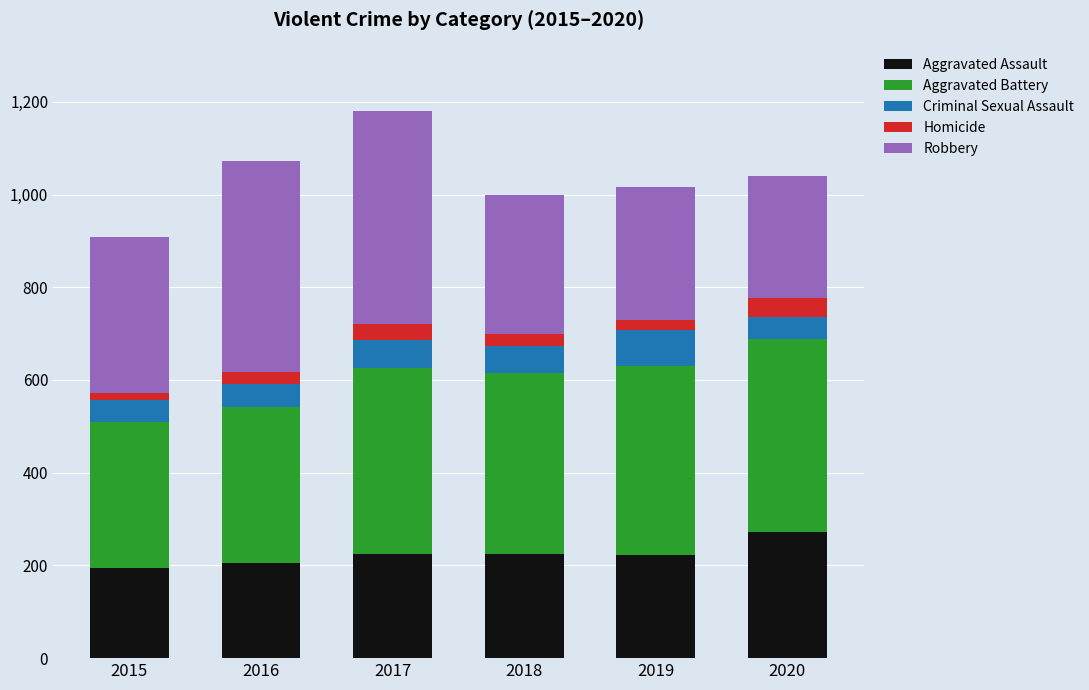

How many bars are there in total?

6